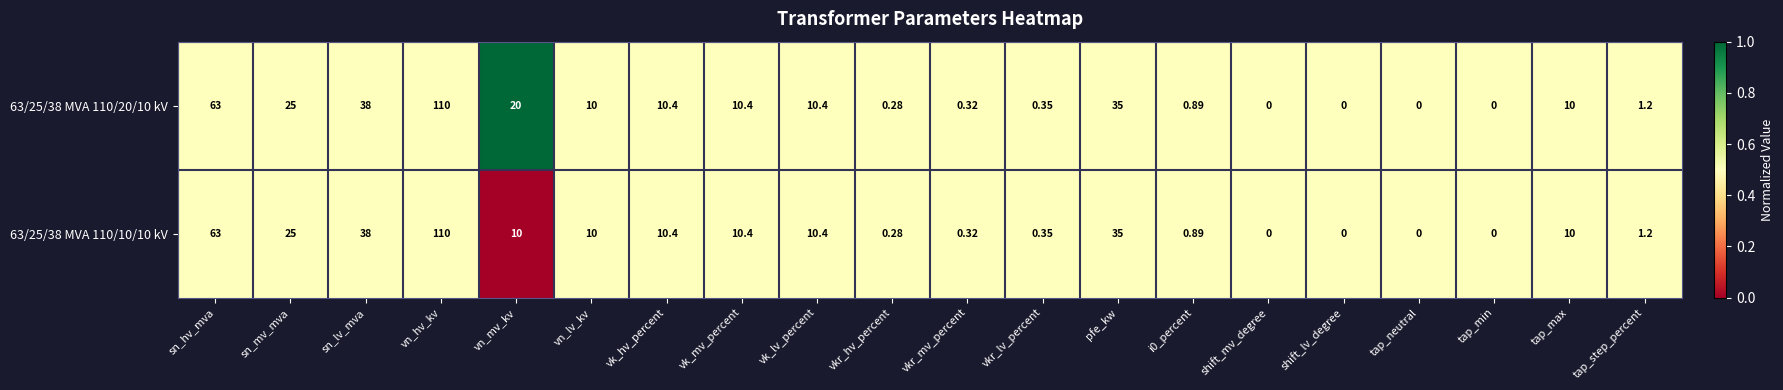

Is the value of 63/25/38 MVA 110/20/10 kV at sn_hv_mva greater than the value of 63/25/38 MVA 110/10/10 kV at vkr_lv_percent?

Yes